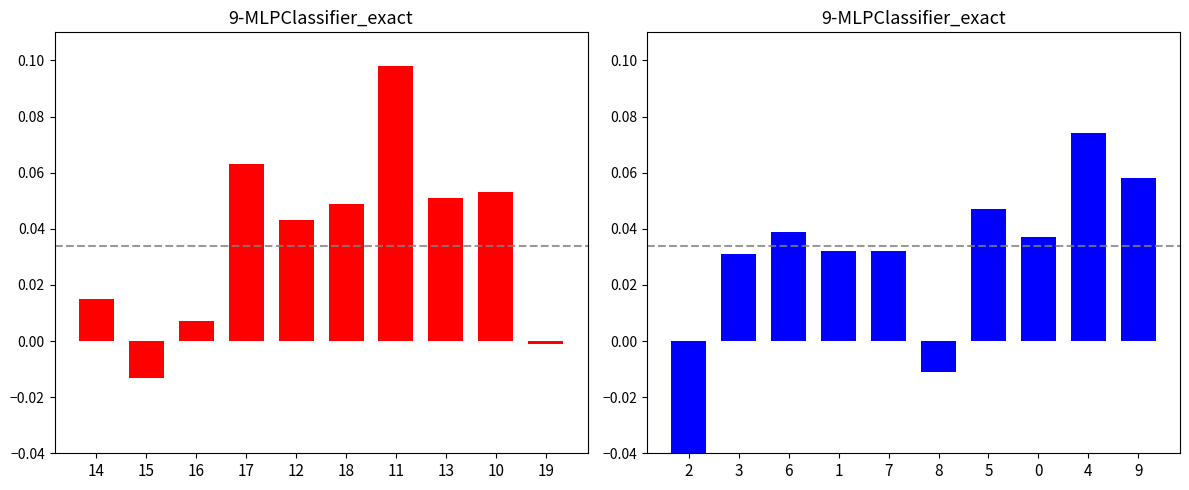

What is the sum of all LIC mean cost deviation values?

0.4